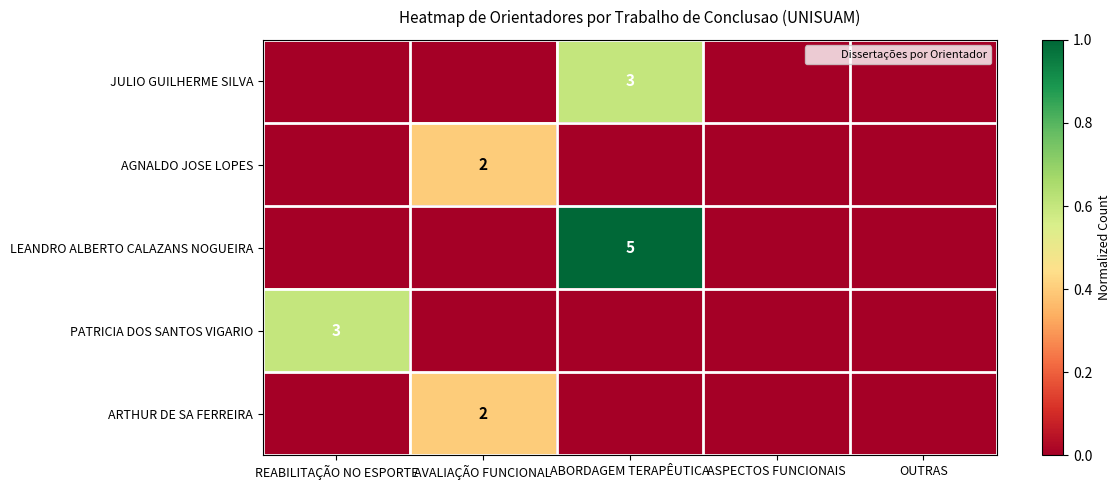

What is the difference between the maximum and minimum values in the AGNALDO JOSE LOPES series?

0.4